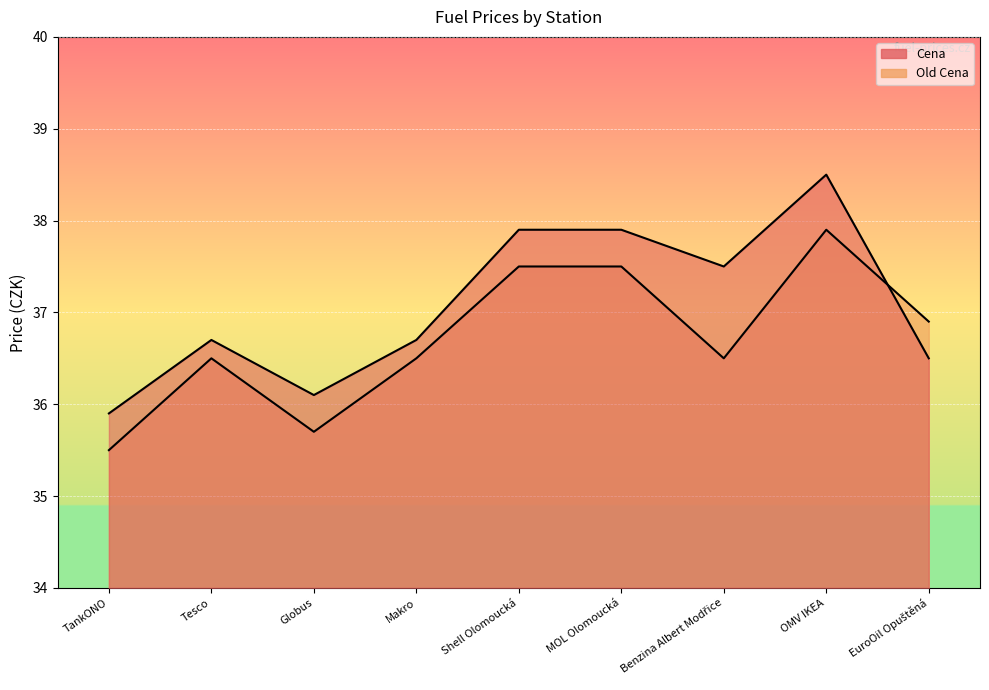

At how many categories does at least one series exceed 38?

1